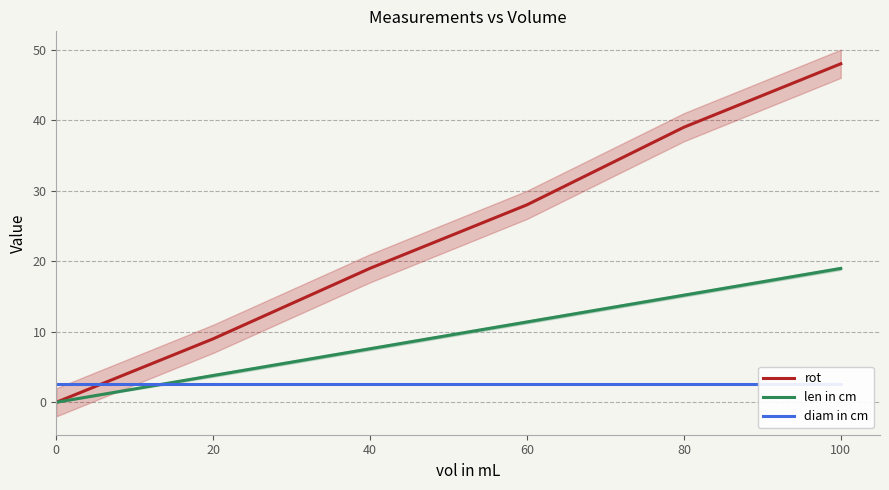

List the series in order of their overall mean, highest first.

rot, len in cm, diam in cm